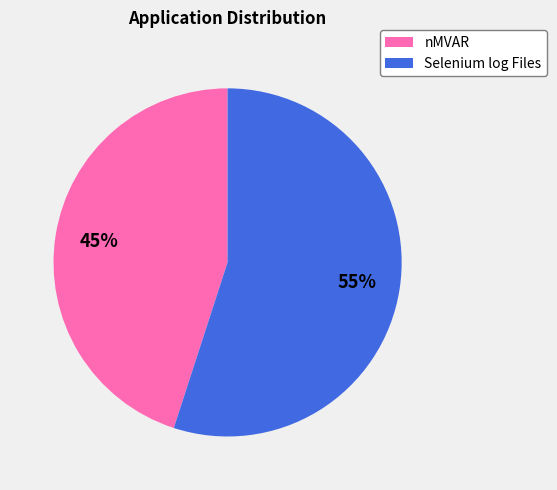

Which slice represents more than half of the pie?

Selenium log Files